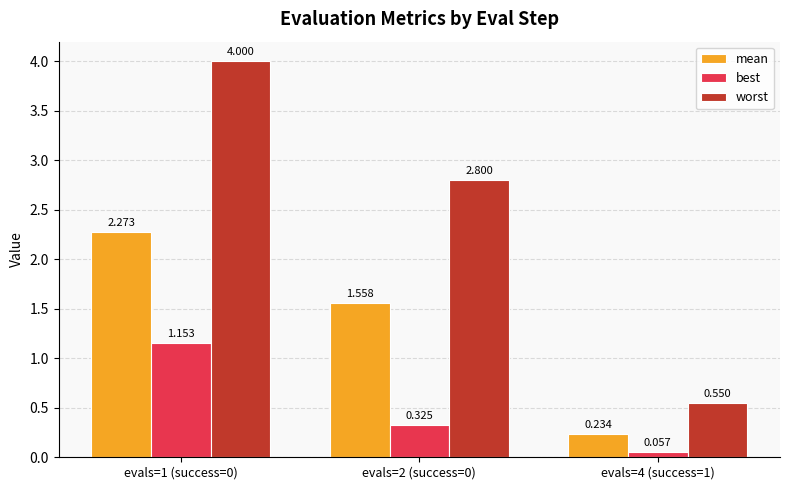

List the series in order of their peak value, highest first.

worst, mean, best